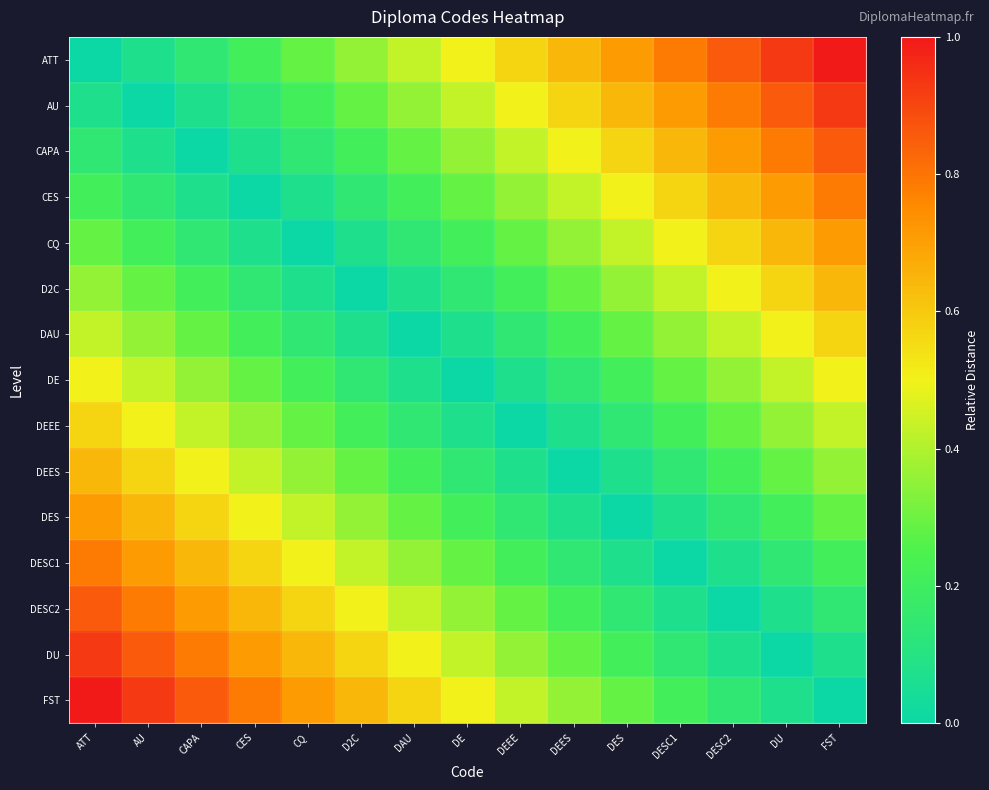

Rank the series by their maximum value, from lowest to highest.

DE, DAU, DEEE, D2C, DEES, CQ, DES, CES, DESC1, CAPA, DESC2, AU, DU, ATT, FST